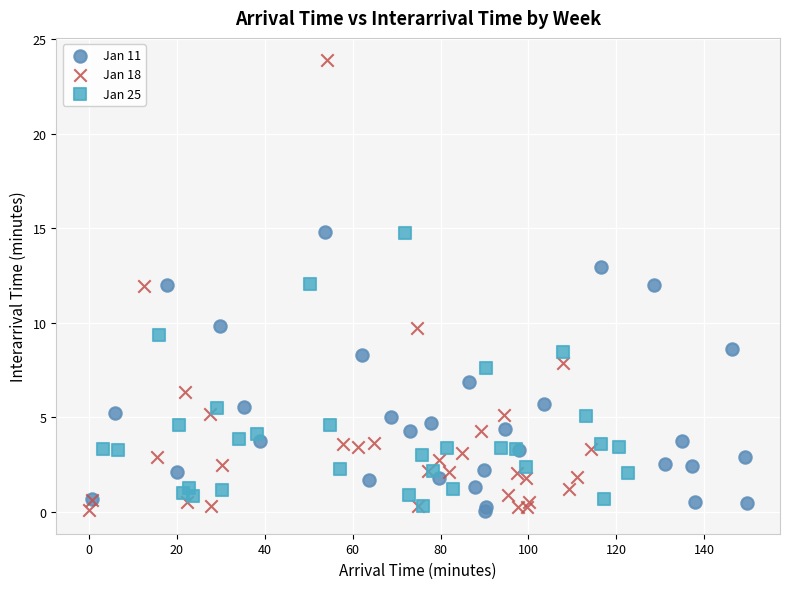

Which series has the widest spread of Y values?

Jan 18